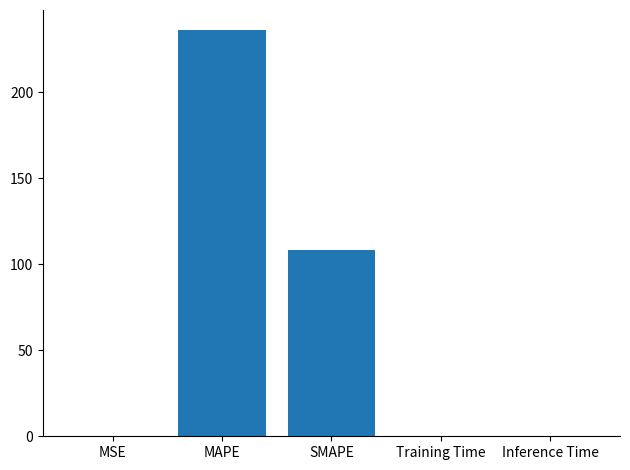

At which label is the value closest to 118?

SMAPE